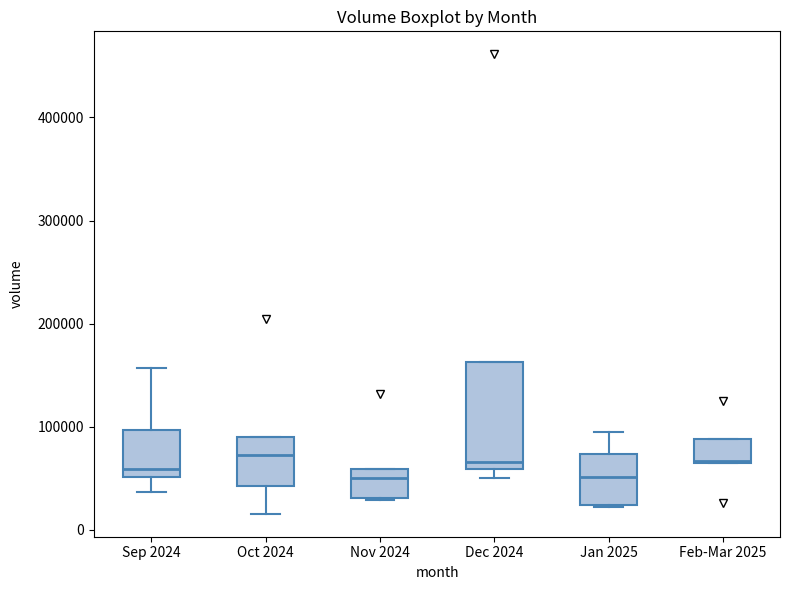

Where is the lower edge of the box for Dec 2024 on the y-axis? The values are not printed on the chart, so give them approximately, as read against the axis.

60000